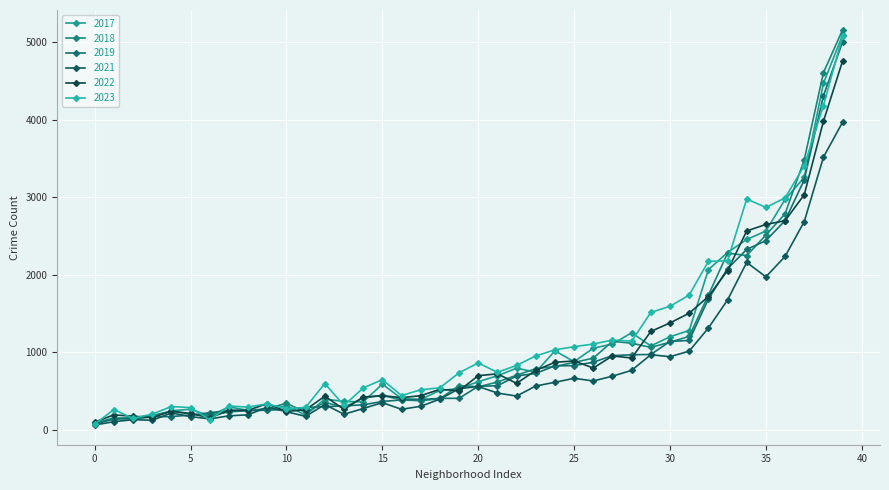

Is this an area chart (filled region under the line)?

No